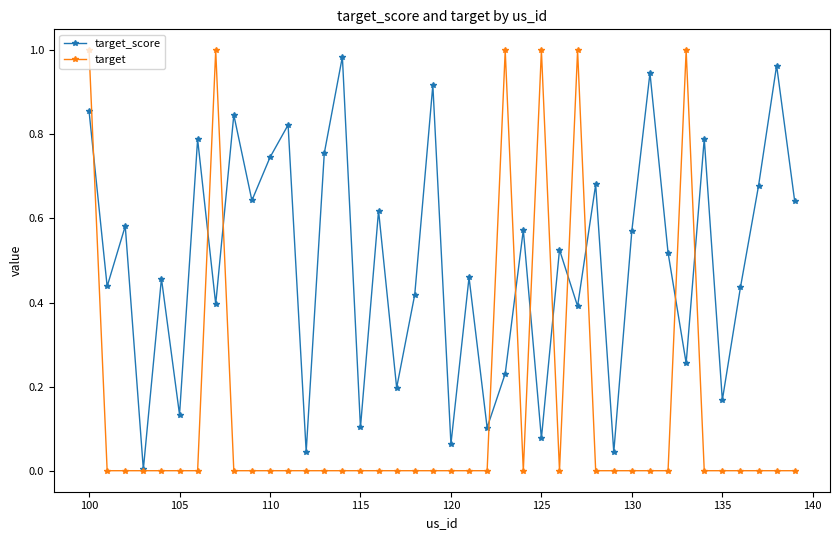

Rank the series by their average value, from lowest to highest.

target, target_score